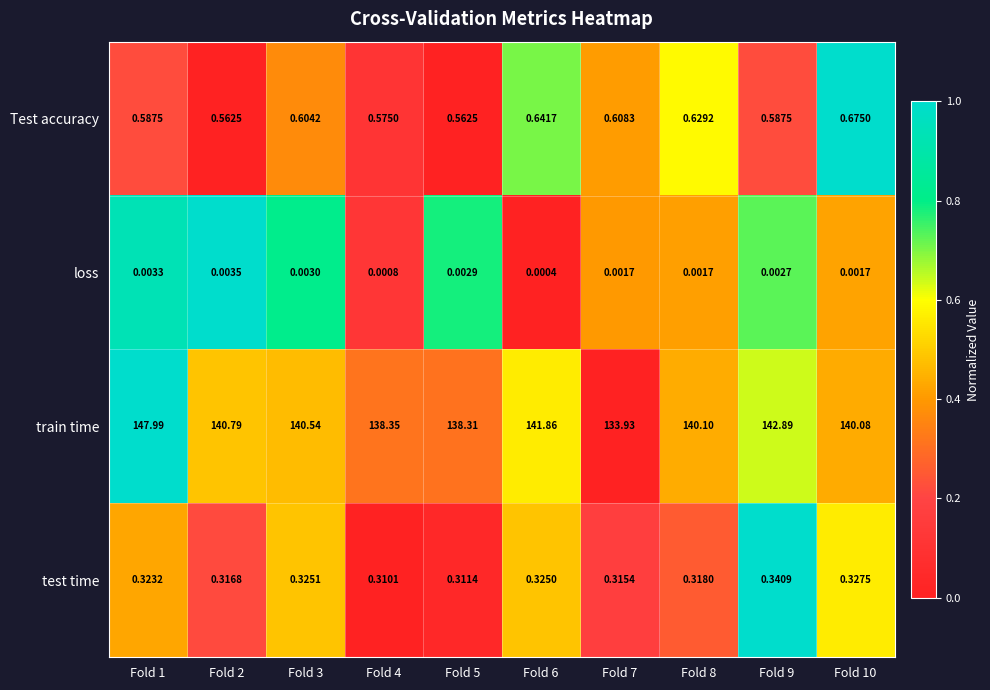

Which series has the widest spread of values?

train time